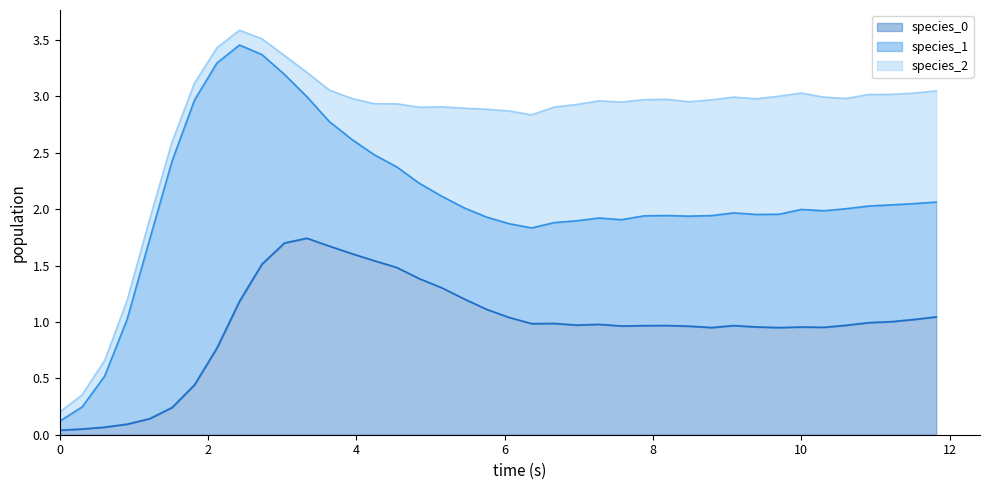

What is the greatest value displayed?

2.5